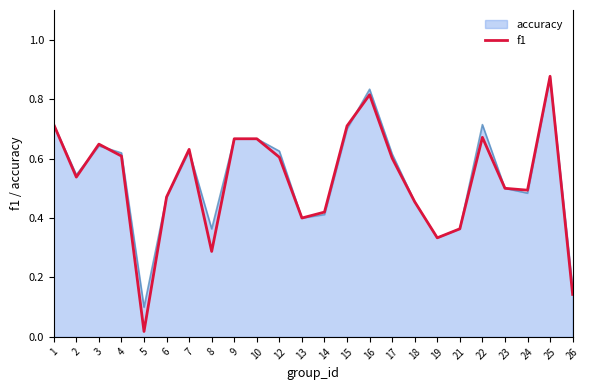

How many lines are shown in the chart?

2